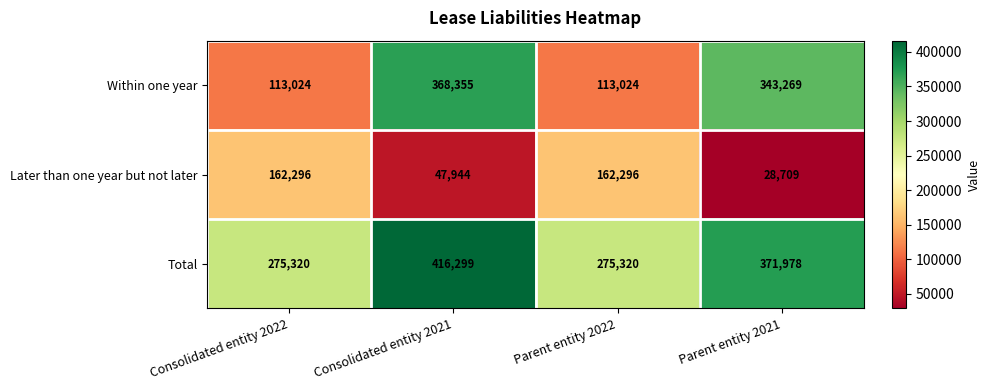

What is the difference between the second highest and second lowest values in the Total series?

96658